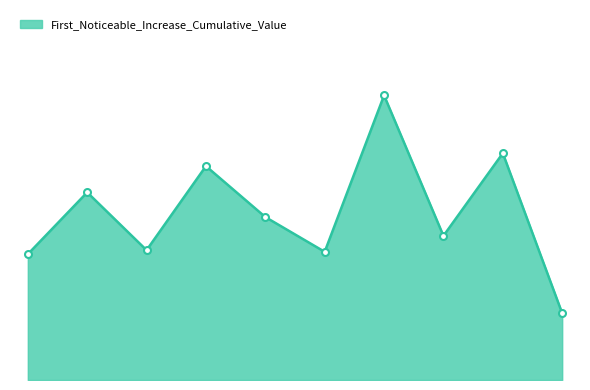

How many lines are shown in the chart?

1